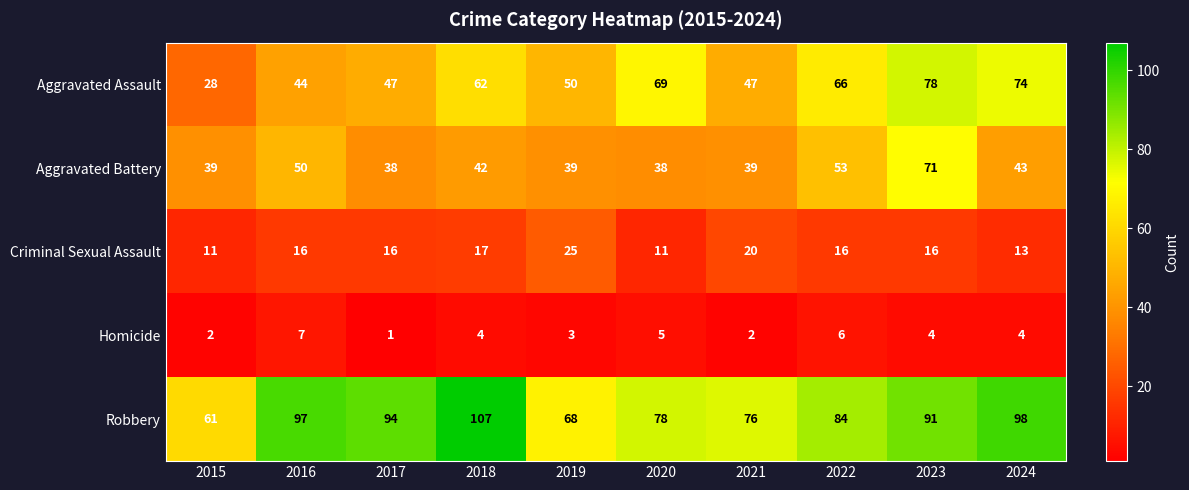

At which label is Criminal Sexual Assault closest to 18?

2018